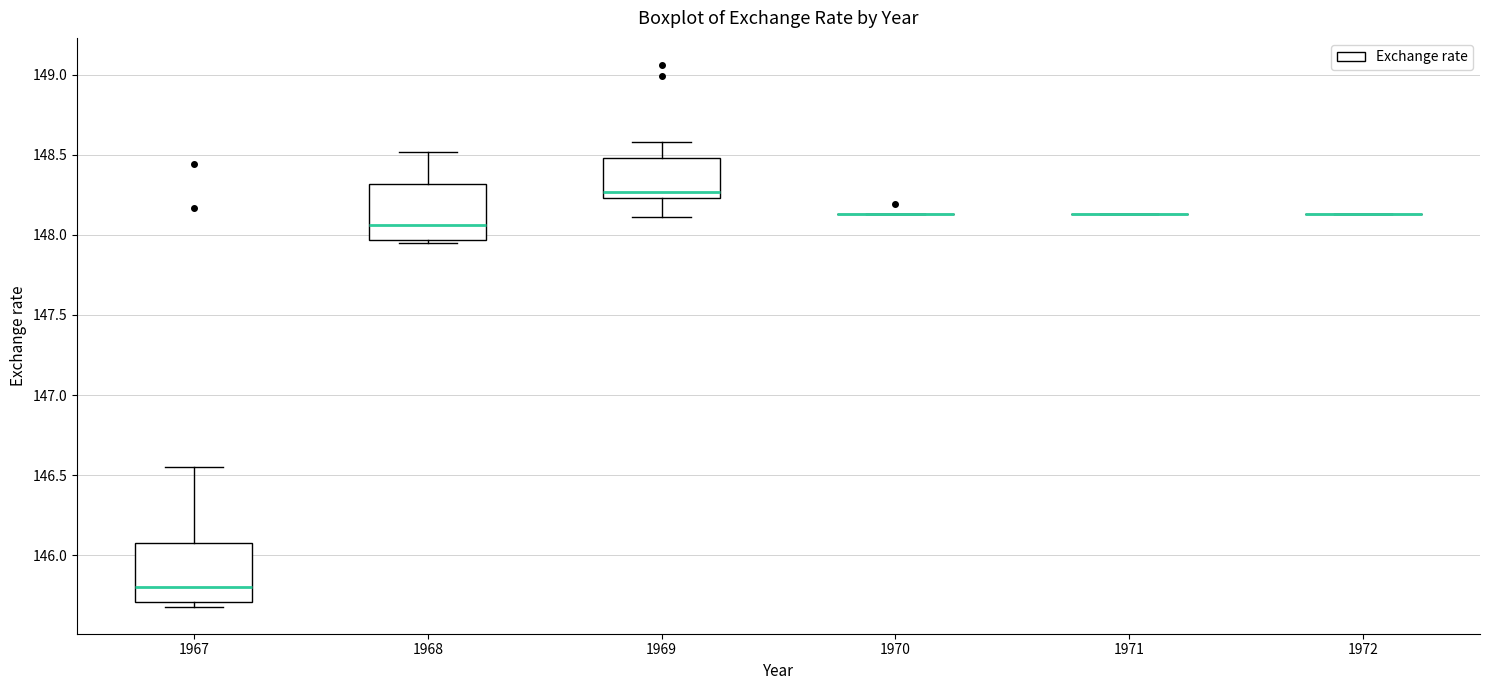

Reading left to right, transcribe this box plot: for each box, give where its median line is, the range the box spans, and where its two whiskers end, as read against the y-axis. The values are not printed on the chart, so give them approximately, as read against the axis.

1967: median 145.80, box 145.70 to 146.10, whiskers 145.70 (just below the box's lower edge) to 146.55
1968: median 148.05, box 147.95 to 148.30, whiskers 147.95 (just below the box's lower edge) to 148.50
1969: median 148.25 (just above the box's lower edge), box 148.25 to 148.50, whiskers 148.10 to 148.60
1970: box collapsed to a line at 148.15, whiskers 148.15 to 148.15
1971: box collapsed to a line at 148.15, whiskers 148.15 to 148.15
1972: box collapsed to a line at 148.15, whiskers 148.15 to 148.15